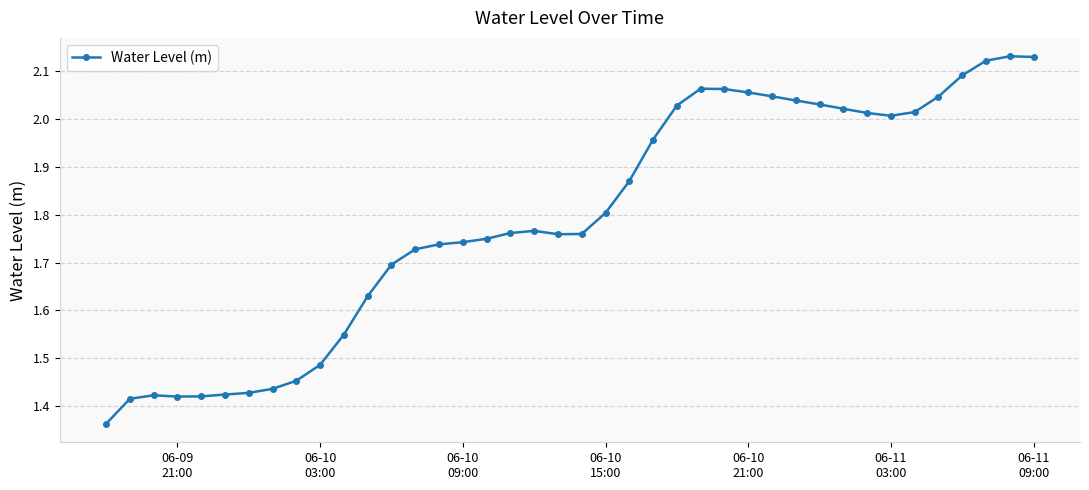

True or false: the data has more than 2 interior local peaks.

True